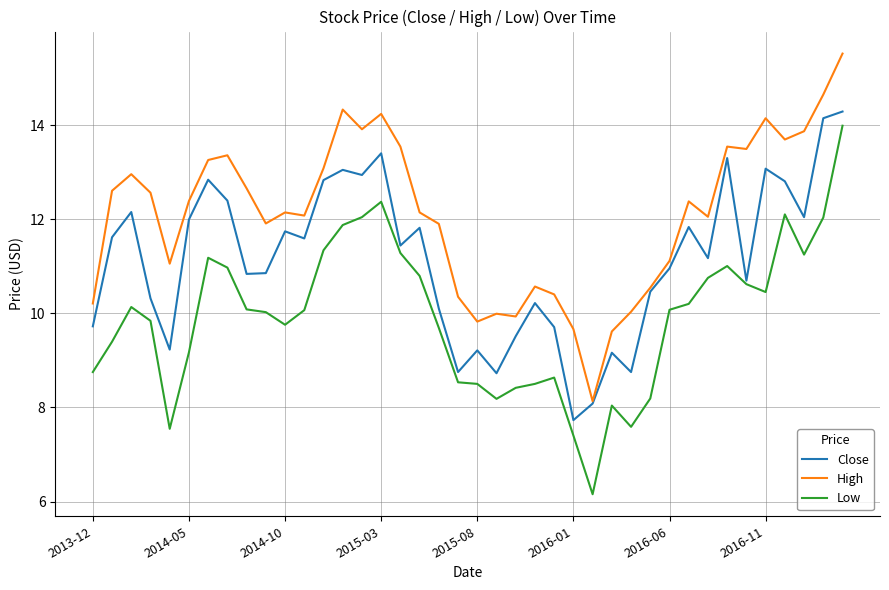

What is the highest value of the Close series?

14.3